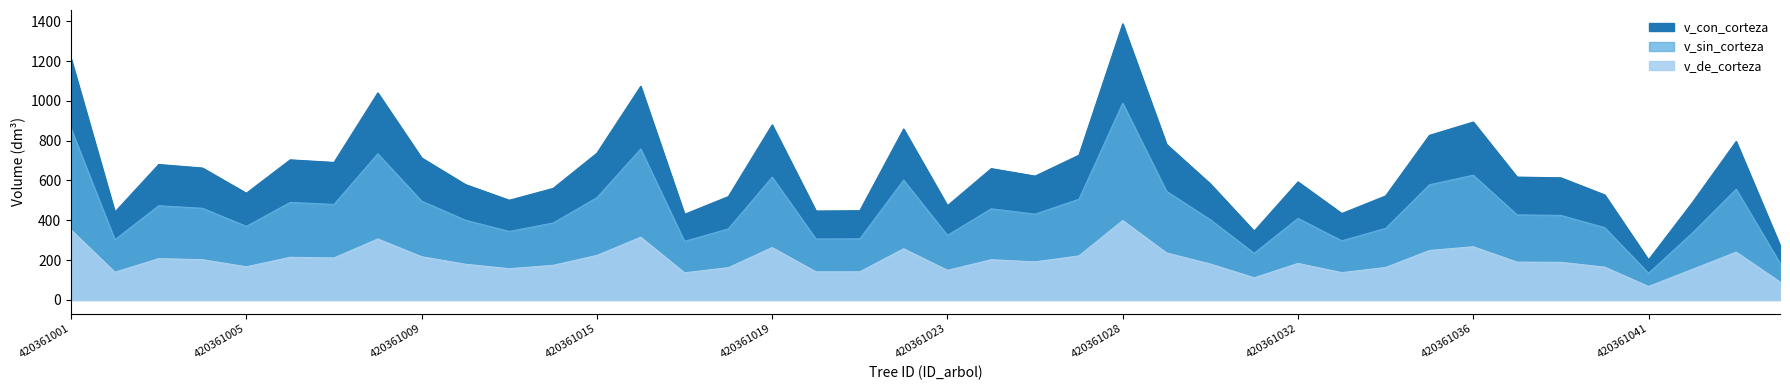

What are all the series names shown in the legend?

v_con_corteza, v_sin_corteza, v_de_corteza